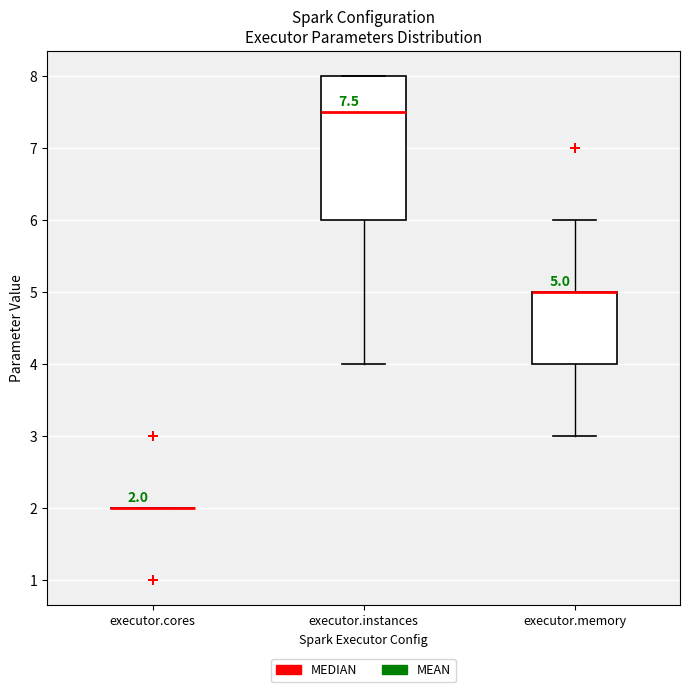

Comparing the boxes themselves (not the whiskers), which one is the tallest?

executor.instances